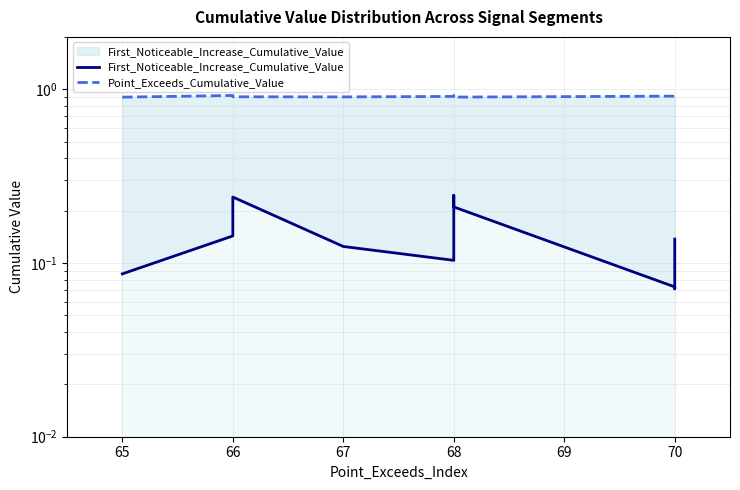

Is it true that Point_Exceeds_Cumulative_Value equals 1.6 at 65?

False